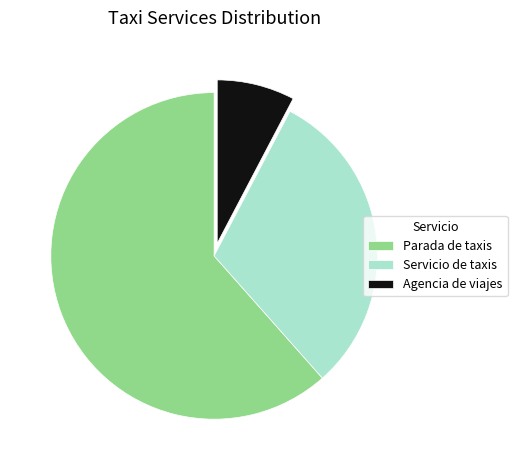

What is the smallest slice in the pie chart?

Agencia de viajes